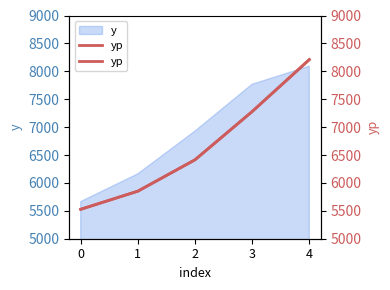

What is the maximum value shown in the chart?

8209.5